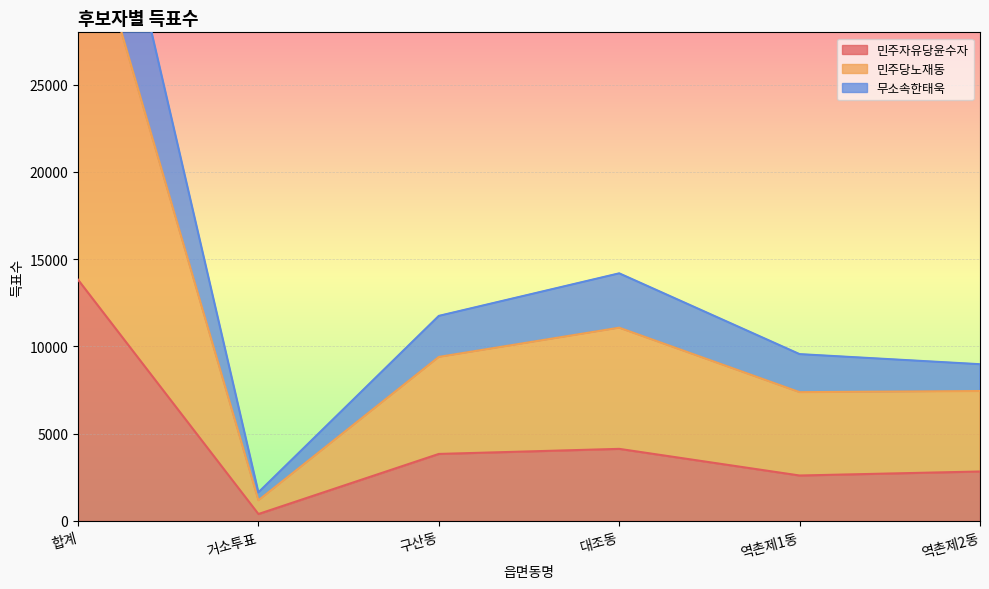

The 민주자유당윤수자 series shows 6642 at 대조동. True or false?

False